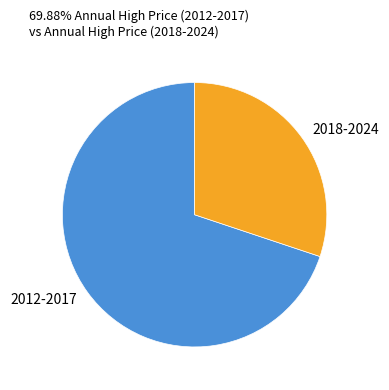

Do 2012-2017 and 2018-2024 together represent more than half of the pie?

Yes